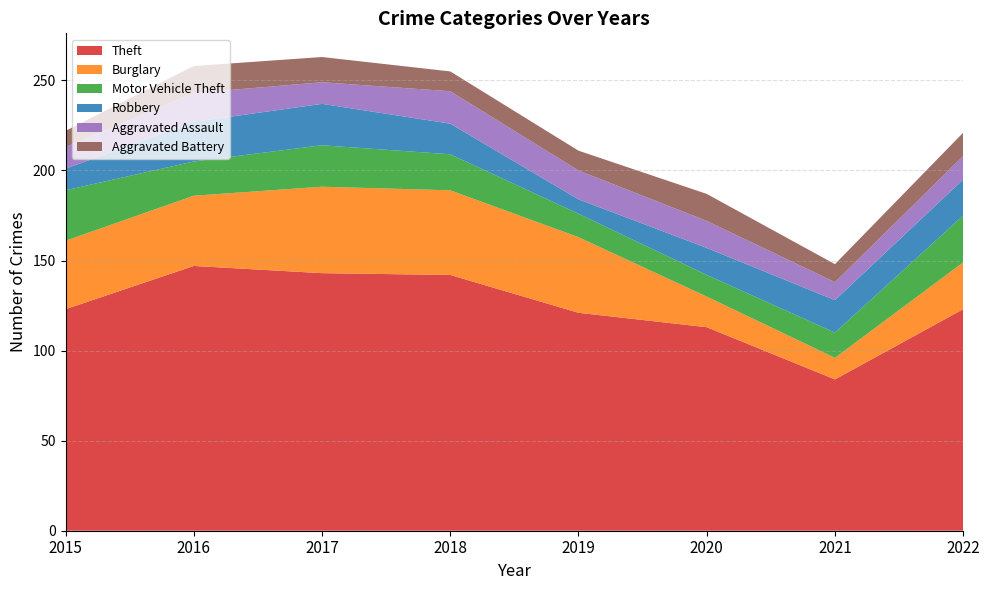

Reading left to right, what are all the values shown in this chart?

Theft: 123	147	143	142	121	113	84	123
Burglary: 38	39	48	47	42	17	12	26
Motor Vehicle Theft: 28	19	23	20	13	12	14	26
Robbery: 12	22	23	17	8	15	18	20
Aggravated Assault: 12	16	12	18	16	15	10	13
Aggravated Battery: 9	15	14	11	11	15	10	13